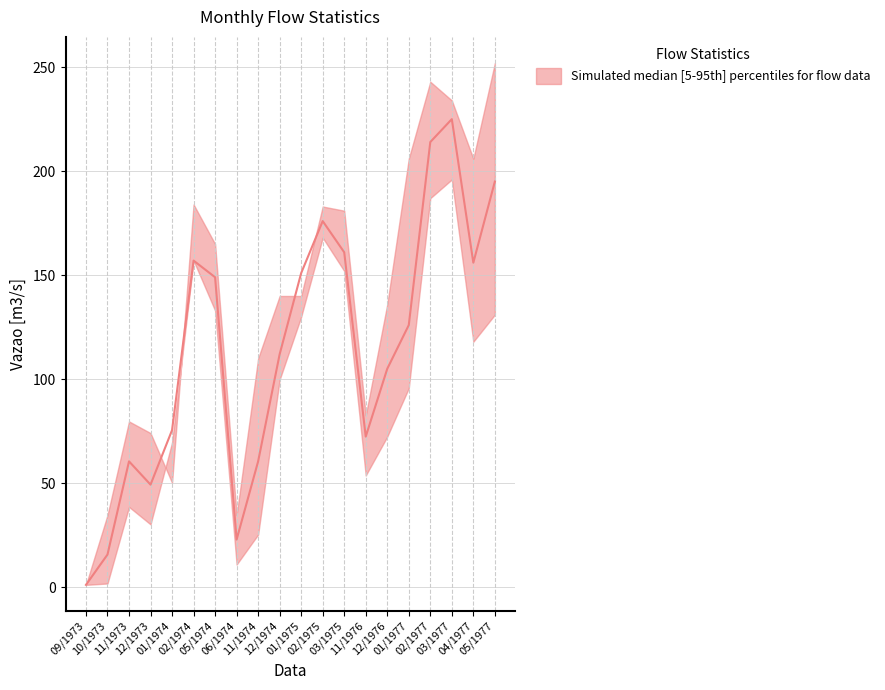

The lower series shows 7.8 at 06/1974. True or false?

False